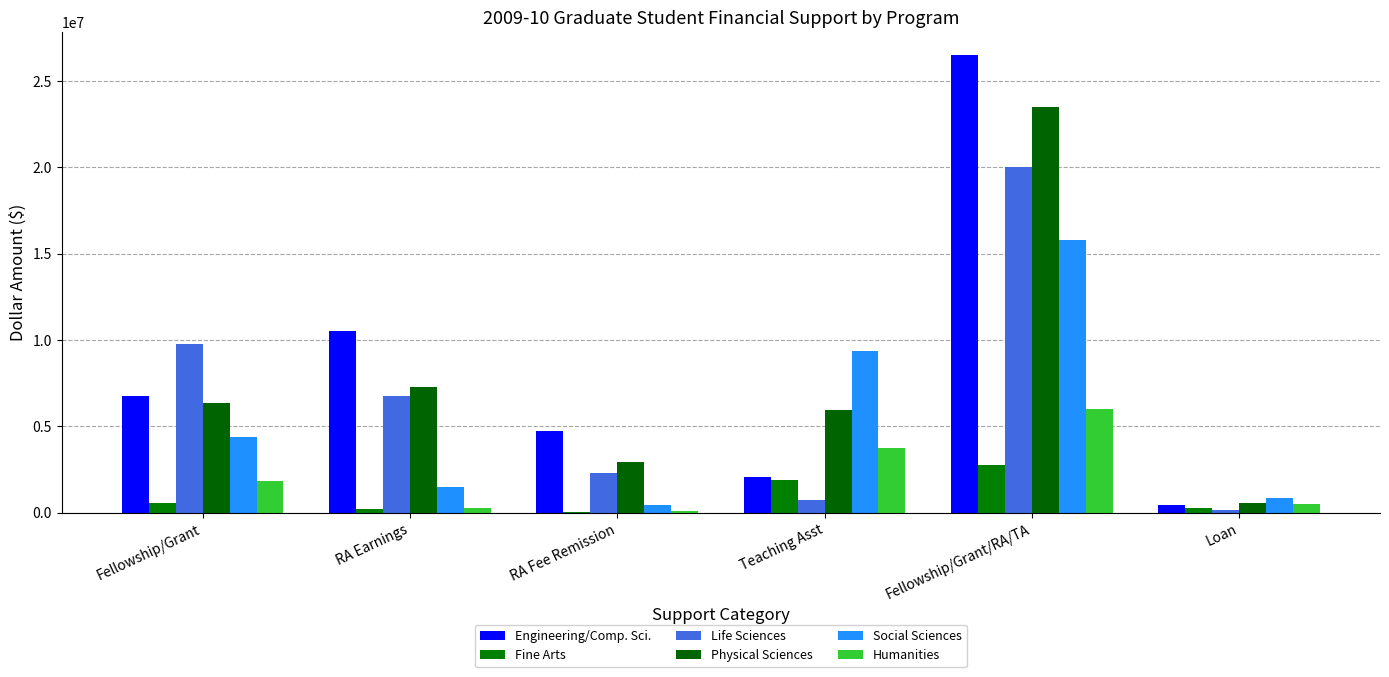

List the series in order of their peak value, highest first.

Engineering/Comp. Sci., Physical Sciences, Life Sciences, Social Sciences, Humanities, Fine Arts